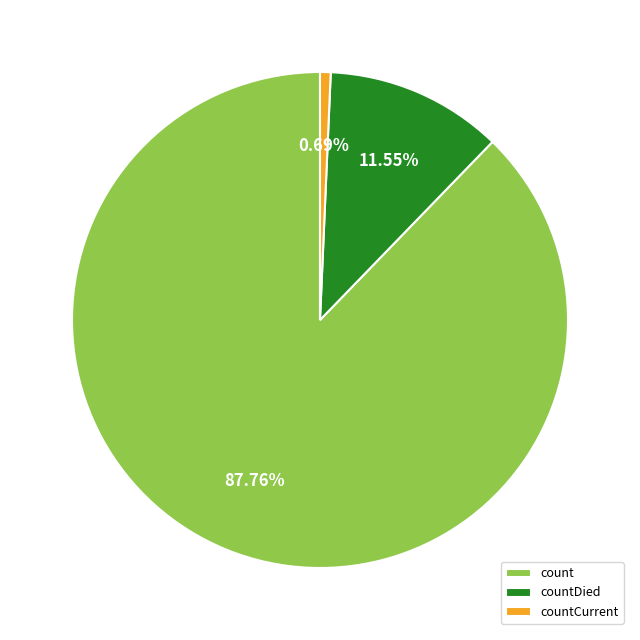

True or false: countCurrent accounts for 1% of the total.

True